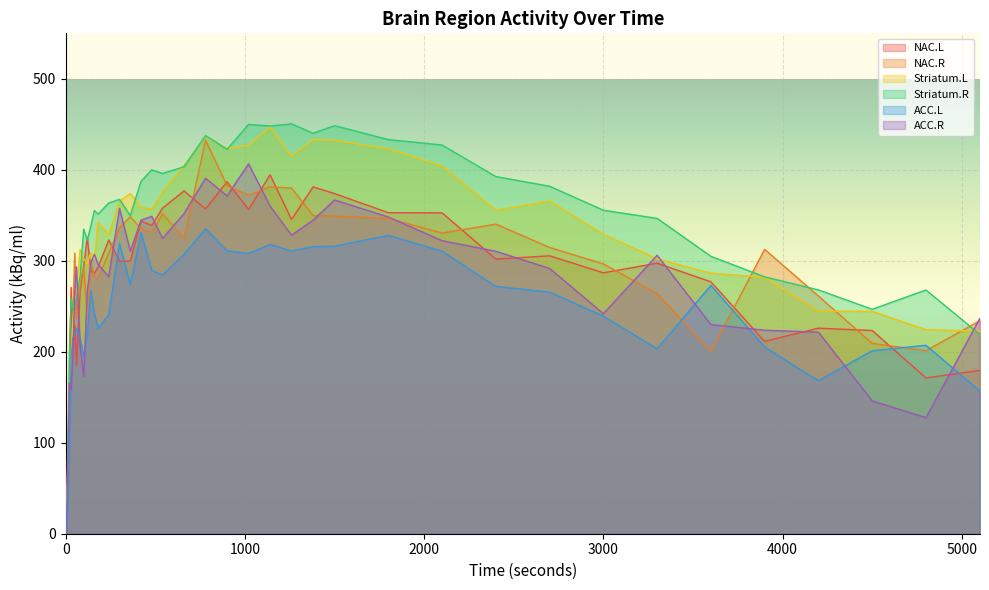

Between 50 and 2700, which is larger?

2700